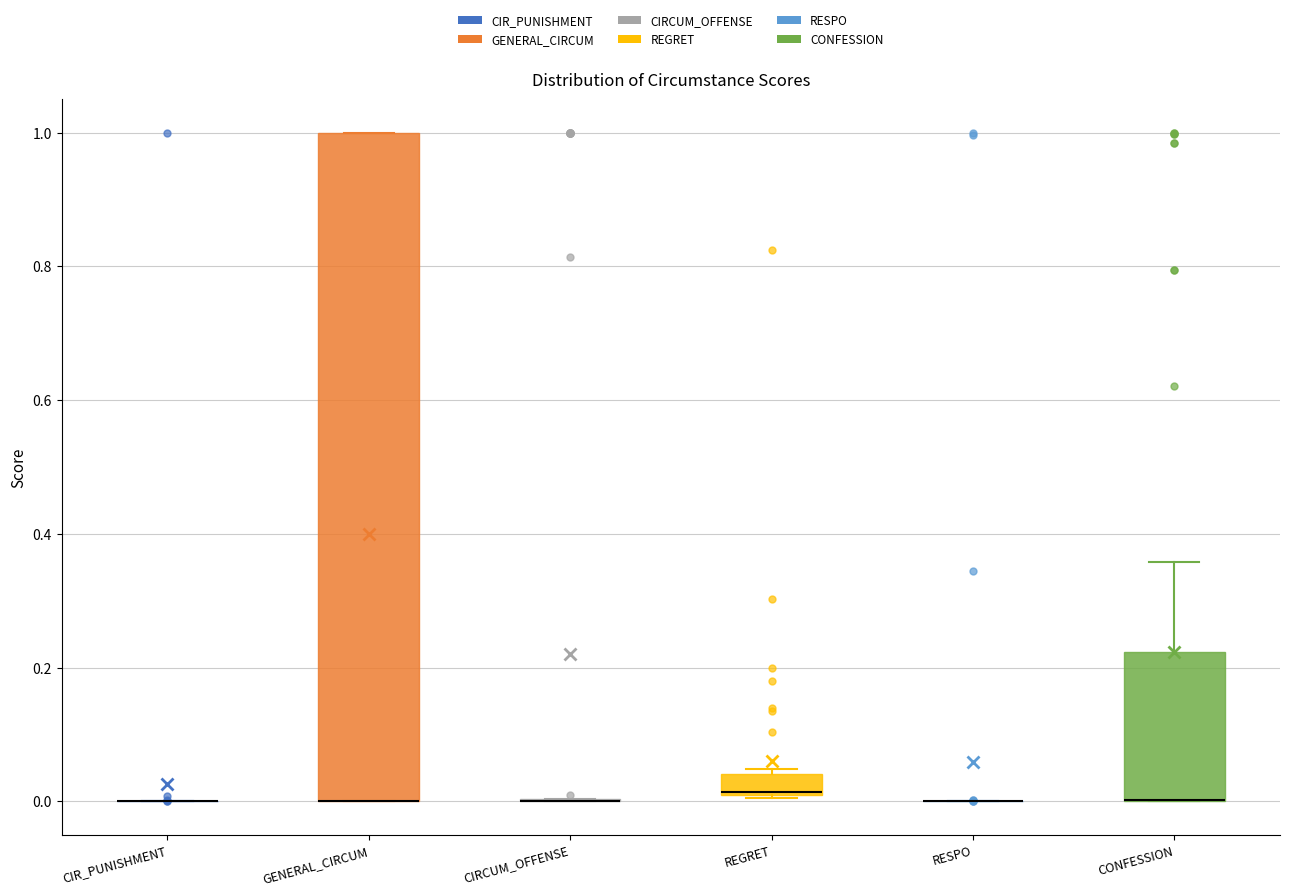

Reading left to right, read every box against the y-axis: the position of its median line, the range the box covers, and the ends of its whiskers. The values are not printed on the chart, so give them approximately, as read against the axis.

CIR_PUNISHMENT: box collapsed to a line at 0.00, whiskers 0.00 to 0.00
GENERAL_CIRCUM: median 0.00 (drawn on the box's lower edge), box 0.00 to 1.00, whiskers 0.00 to 1.00
CIRCUM_OFFENSE: box collapsed to a line at 0.00, whiskers 0.00 to 0.00
REGRET: median 0.02, box 0.00 to 0.04, whiskers 0.00 to 0.04 (just above the box's upper edge)
RESPO: box collapsed to a line at 0.00, whiskers 0.00 to 0.00
CONFESSION: median 0.00 (drawn on the box's lower edge), box 0.00 to 0.22, whiskers 0.00 to 0.36